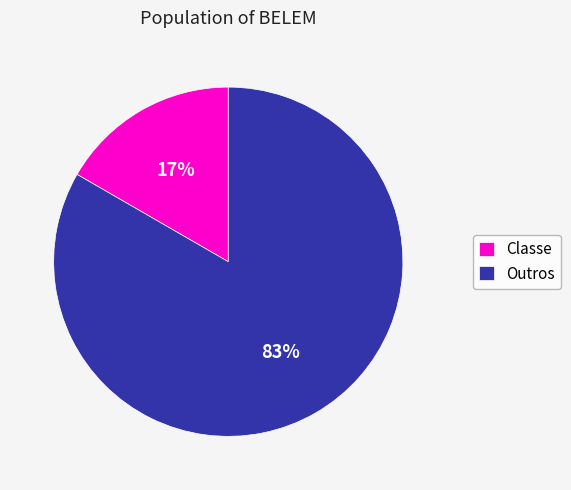

Between Classe and Outros, which is larger?

Outros